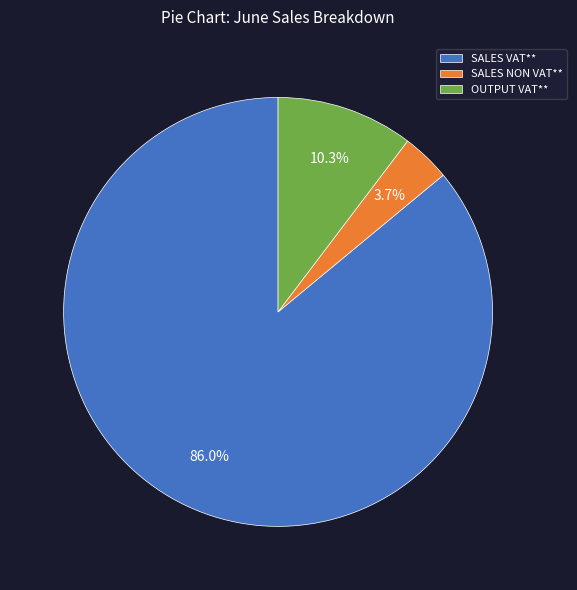

Rank the categories by value from highest to lowest.

SALES VAT**, OUTPUT VAT**, SALES NON VAT**